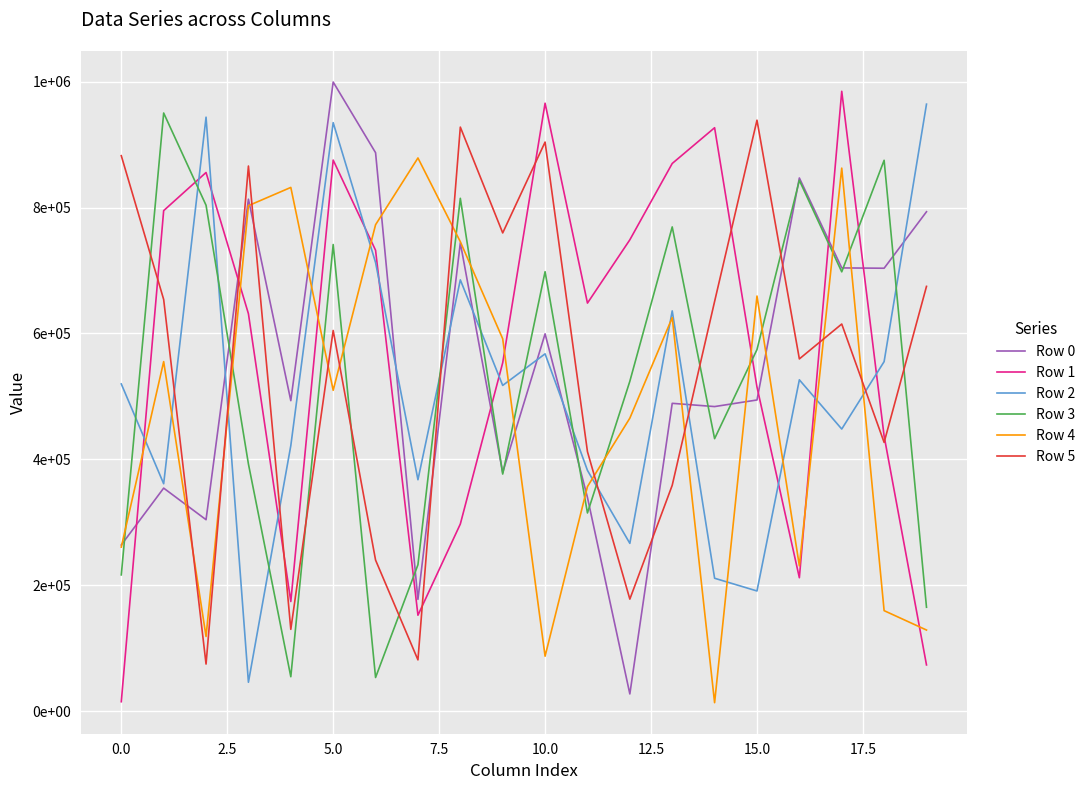

Which series has the largest range (max minus min)?

Row 0